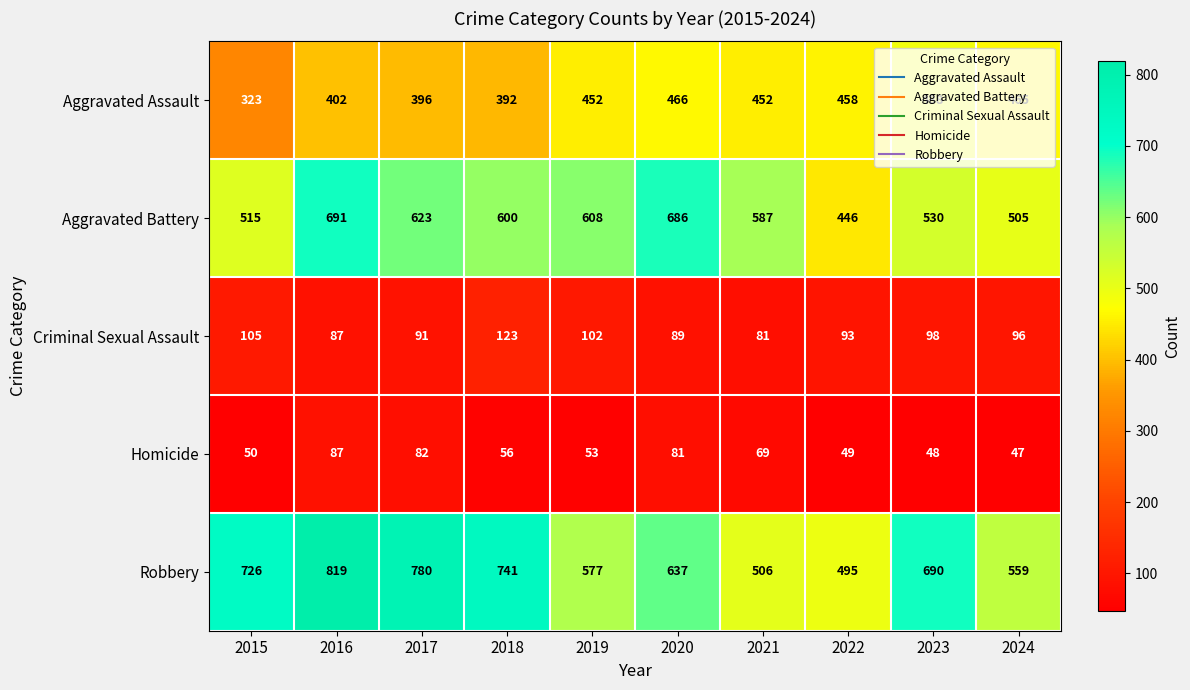

True or false: Homicide has a value of 99 at 2021.

False